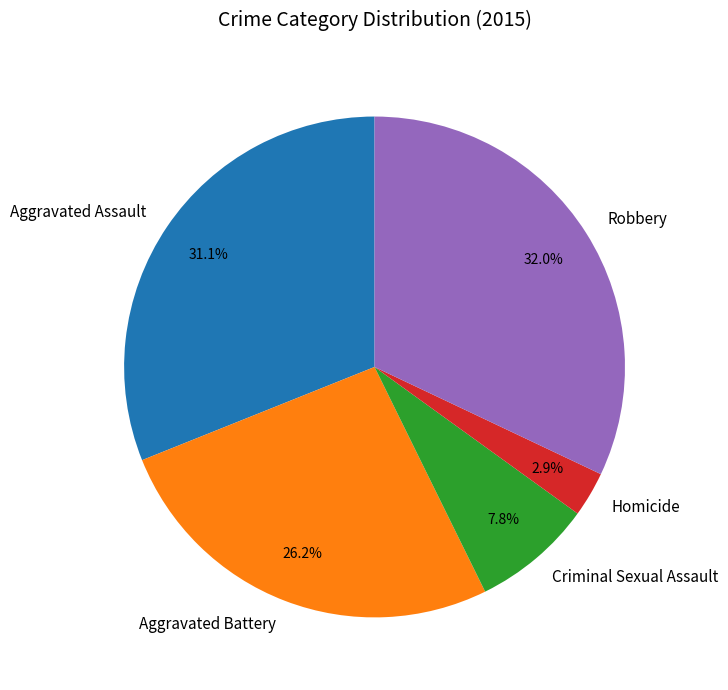

To the nearest percent, what is the difference between the Robbery and Homicide slice percentages?

29%